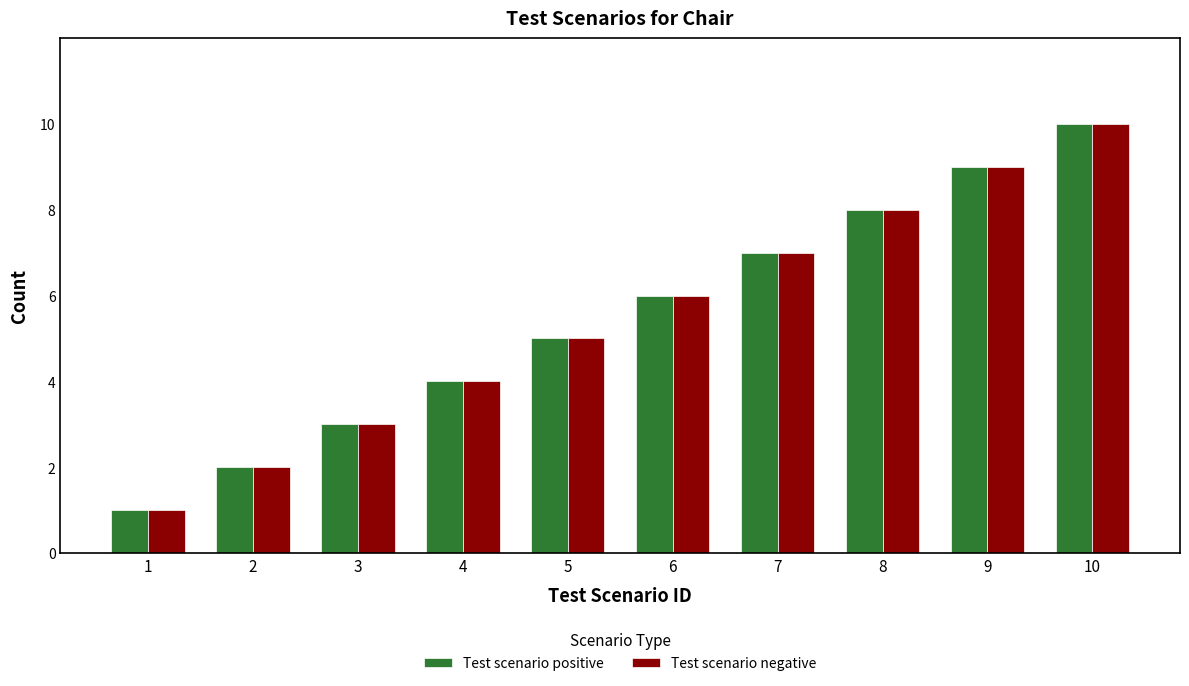

Reading left to right, what are all the values shown in this chart?

Test scenario positive: 1=1	2=2	3=3	4=4	5=5	6=6	7=7	8=8	9=9	10=10
Test scenario negative: 1=1	2=2	3=3	4=4	5=5	6=6	7=7	8=8	9=9	10=10